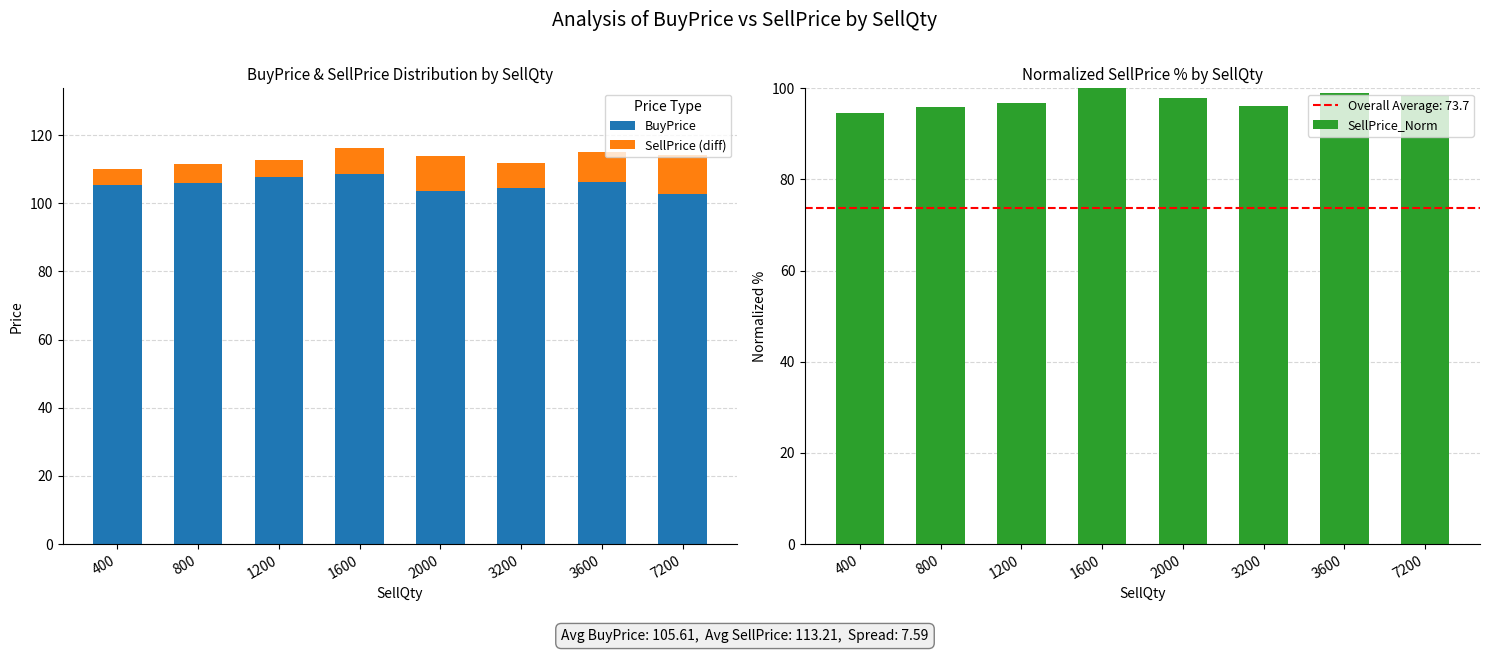

What is the value of the SellPrice (diff) bar at the 3rd from the left?

4.9